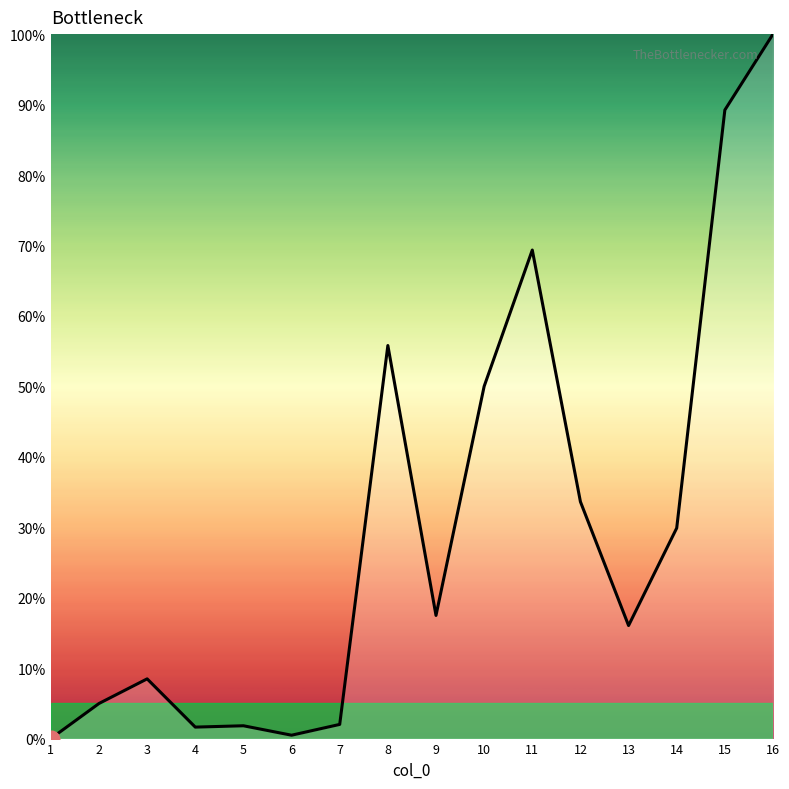

What is the difference between the maximum and minimum values?

100.0